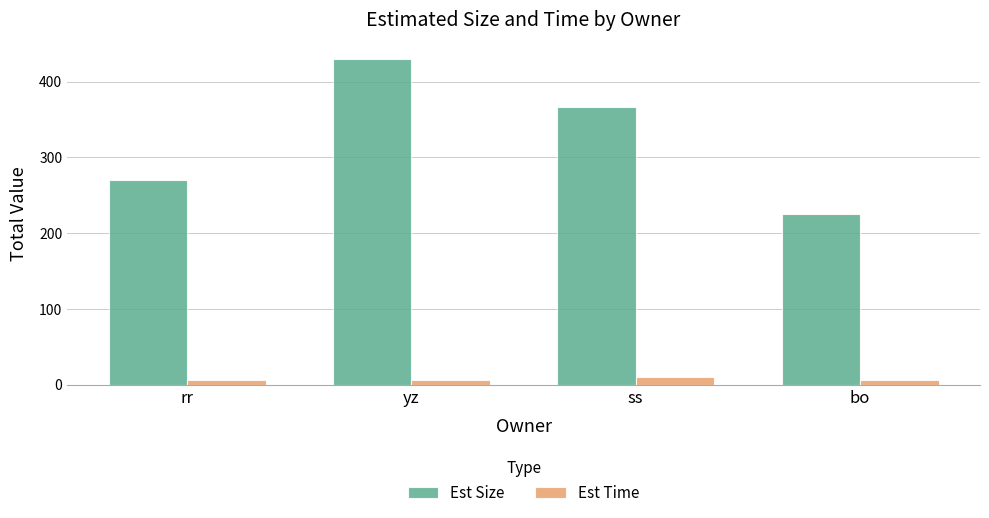

At how many categories does at least one series exceed 161?

4